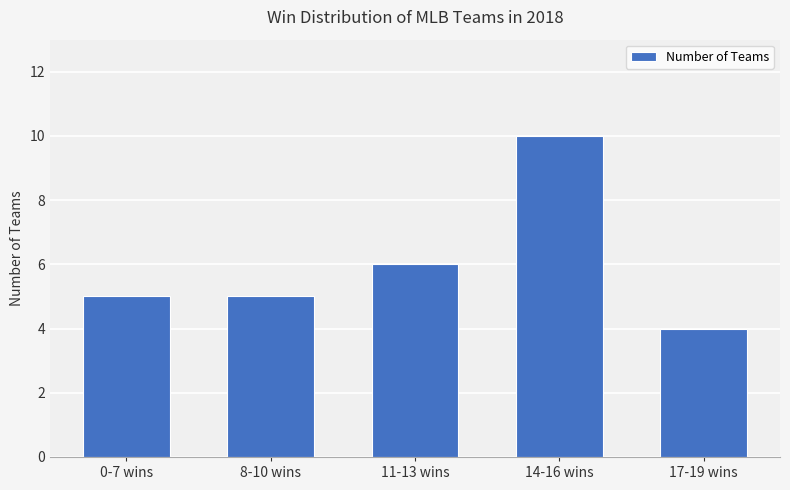

What is the value of the 2nd bar from the left?

5